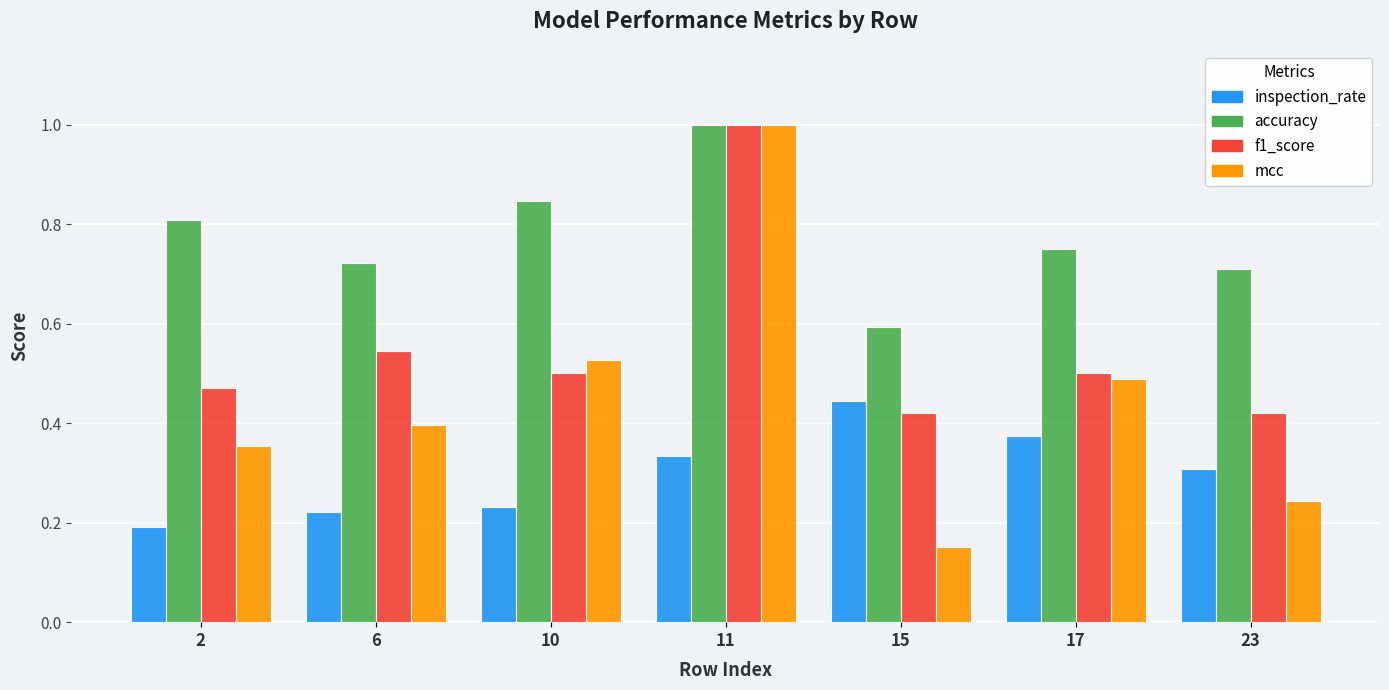

List the series in order of their overall mean, highest first.

accuracy, f1_score, mcc, inspection_rate